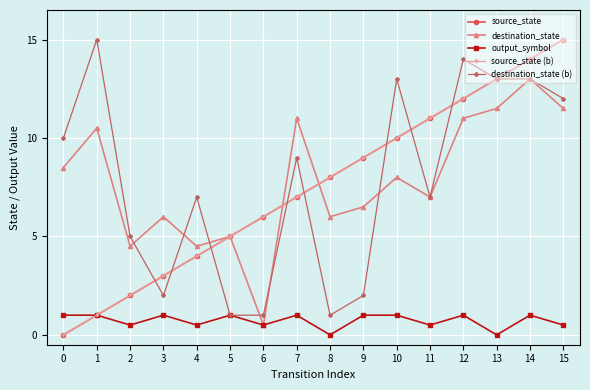

What is the sum of all destination_state (b) values?

125.0